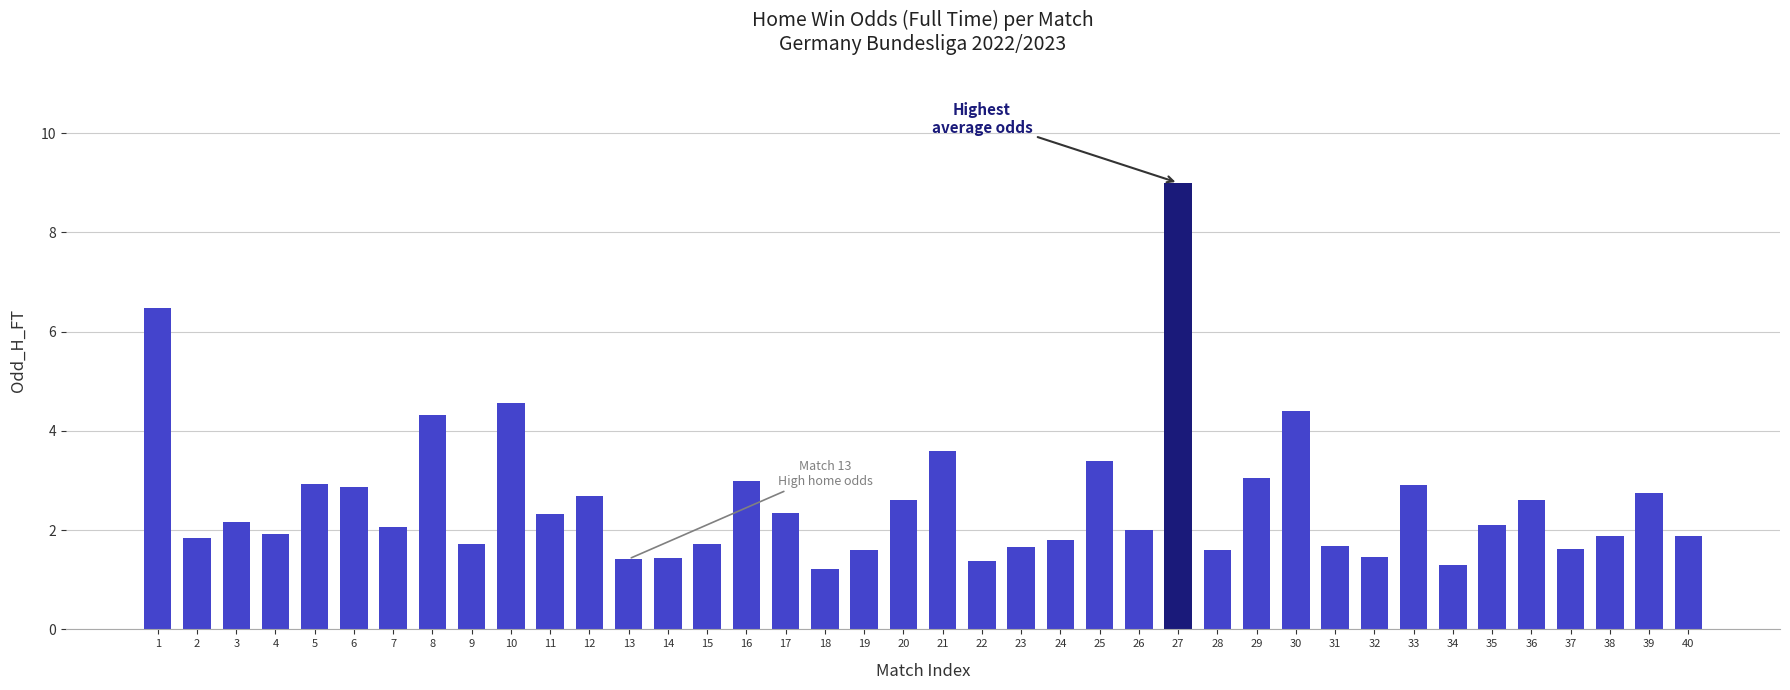

How many data points does each series have?

40